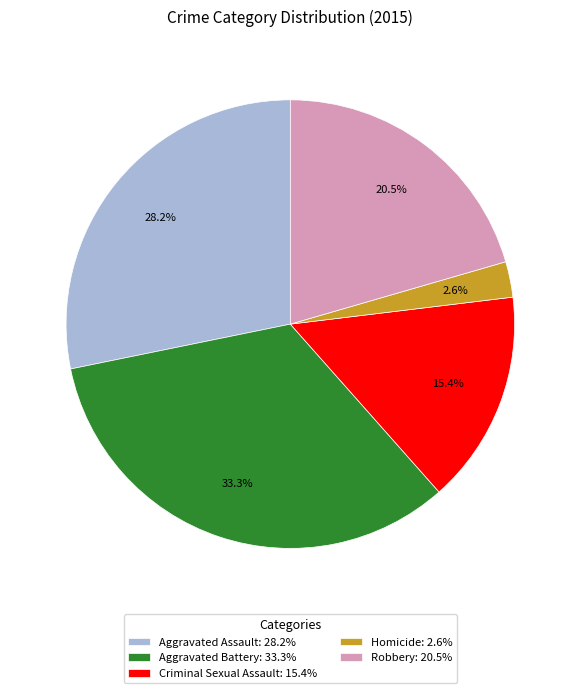

What is the smallest slice in the pie chart?

Homicide